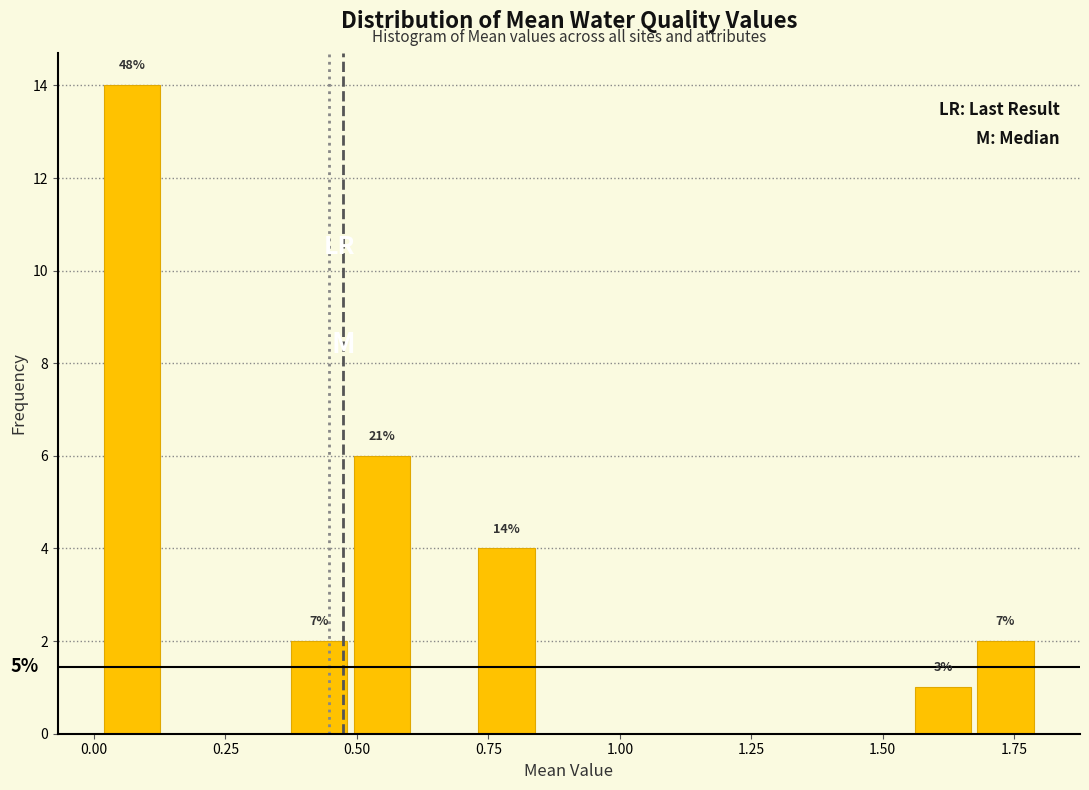

Read against the x-axis, roughly where is the centre of the tallest bar?

0.05